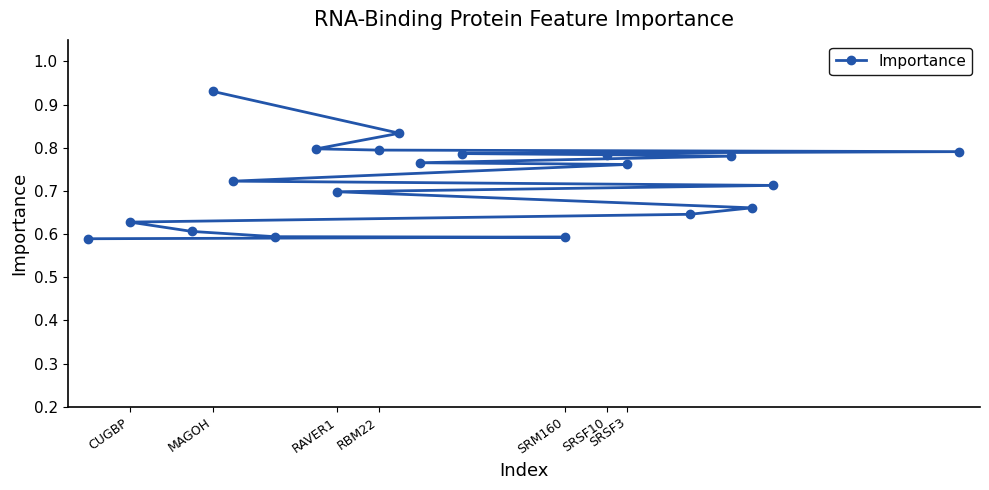

Count the values in the range 0 to 1.

20